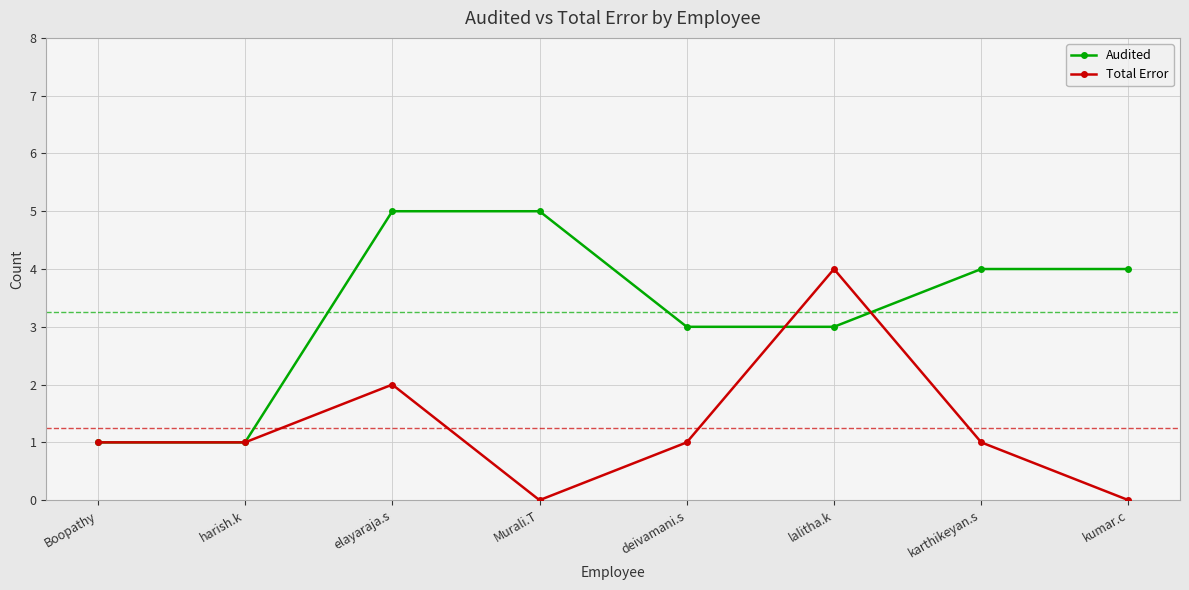

True or false: Total Error has more than 2 points higher than both neighbors.

False